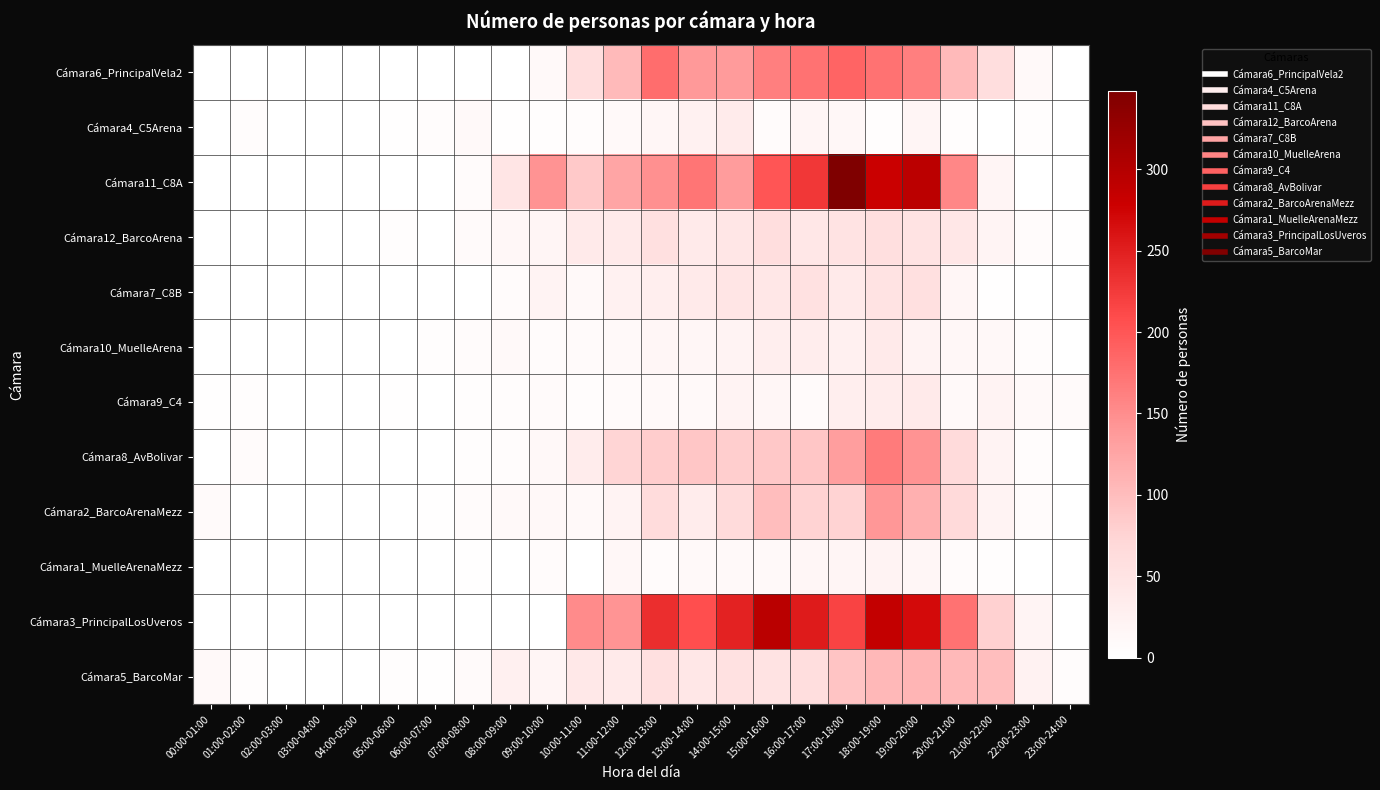

Which series has the largest range (max minus min)?

Cámara11_C8A